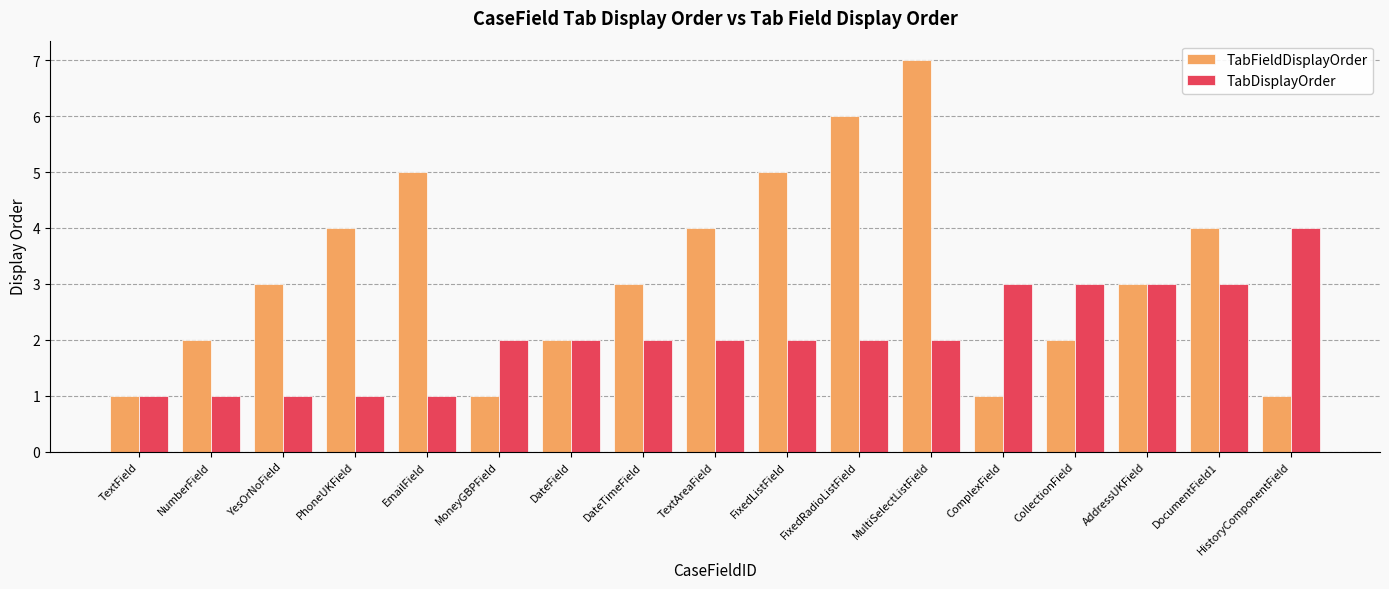

The value of TabDisplayOrder at FixedRadioListField is 3. True or false?

False